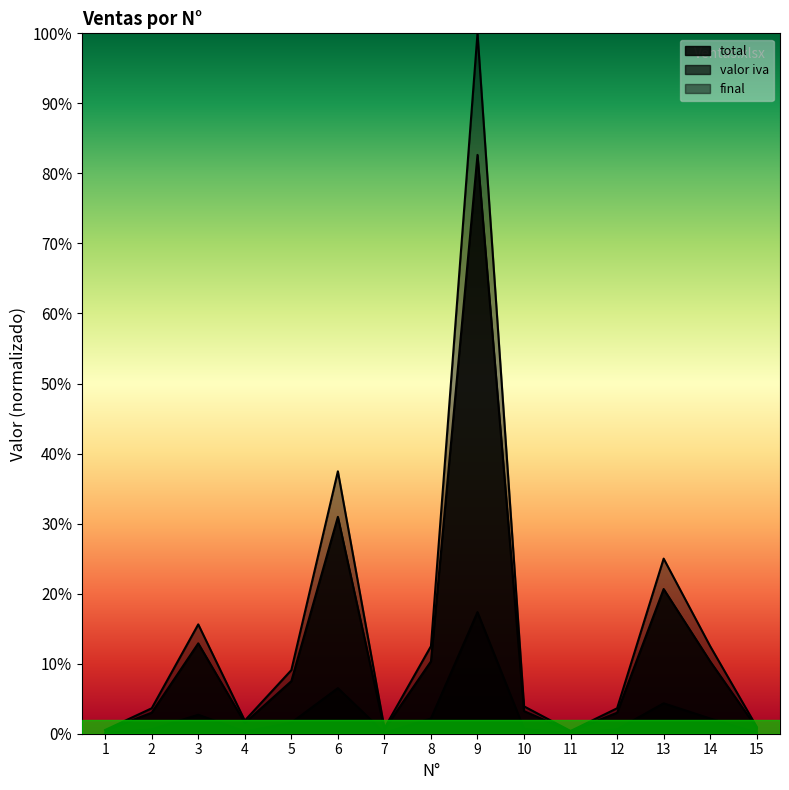

What is the value of the valor iva point at the 9th from the left?

0.8